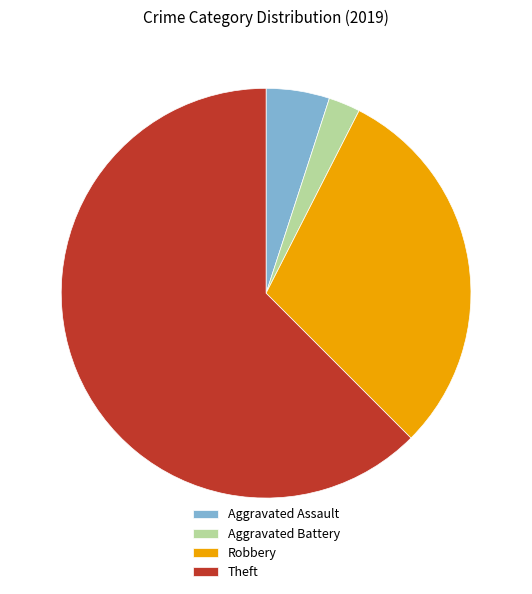

Which slice represents more than half of the pie?

Theft